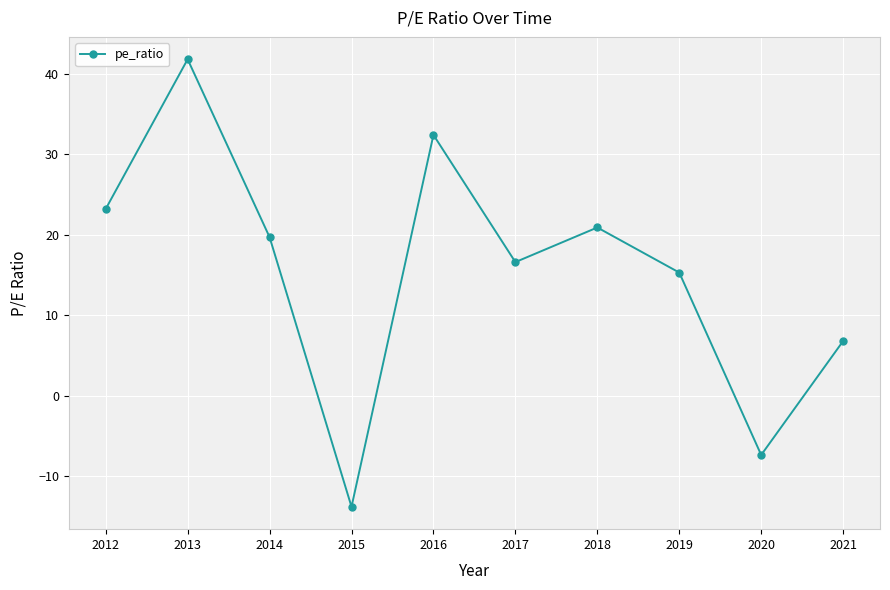

Which has a higher value, 2012 or 2016?

2016